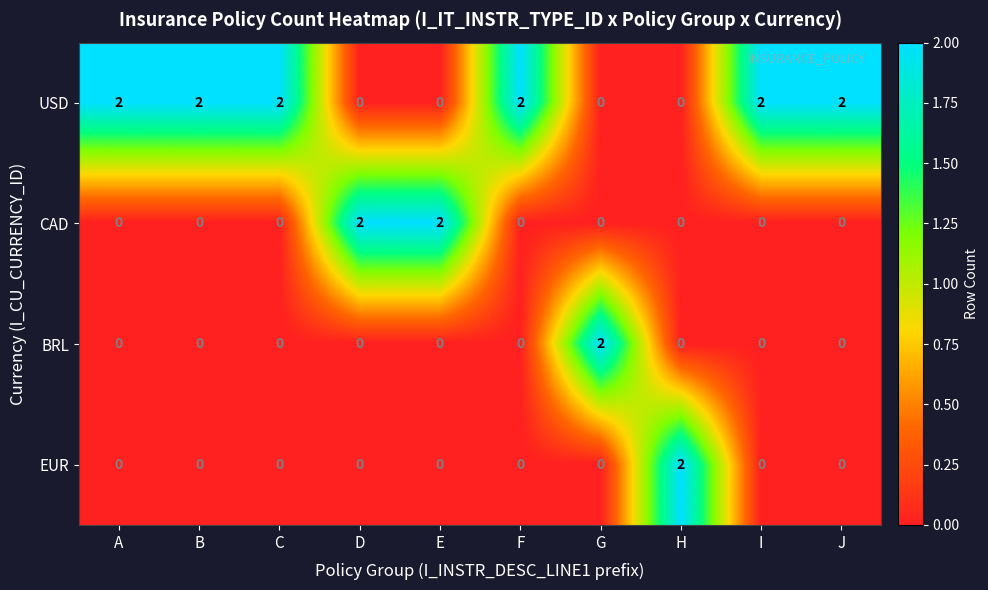

What is the sum of all USD values?

12